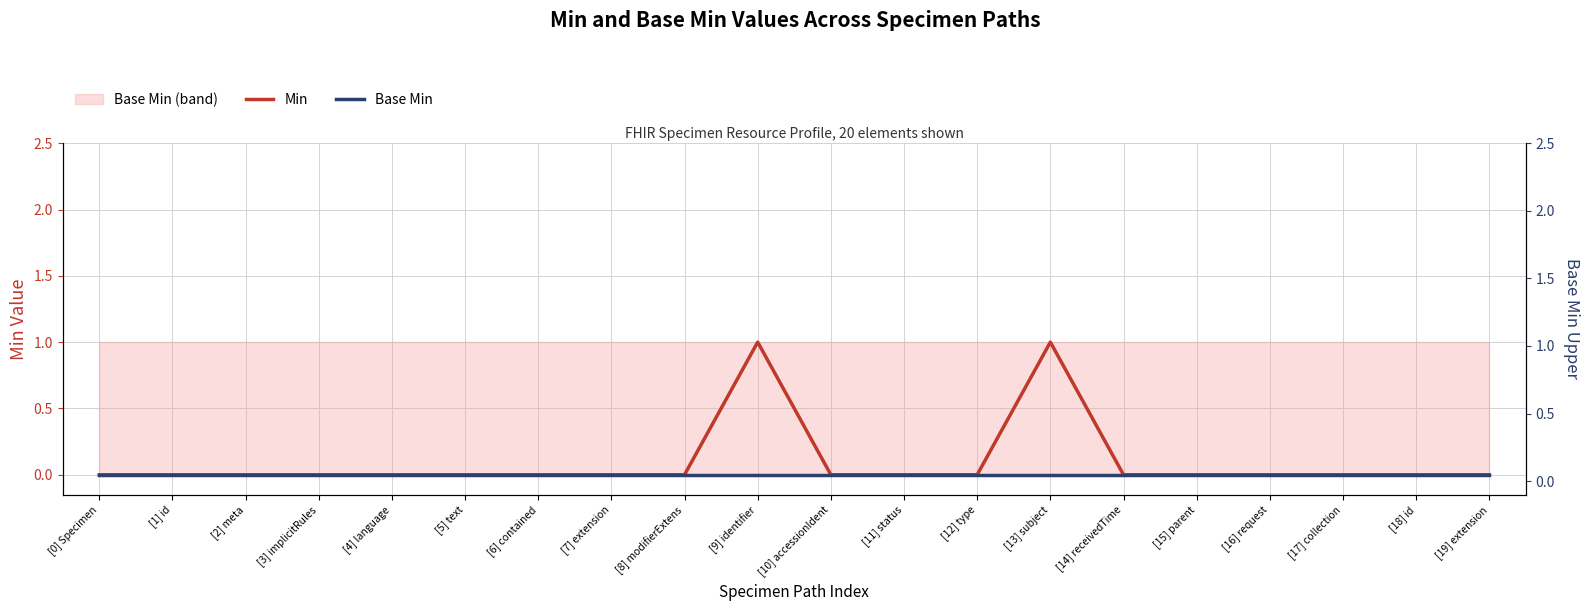

Is the value of Base Min at [19] extension greater than the value of Min at [17] collection?

No